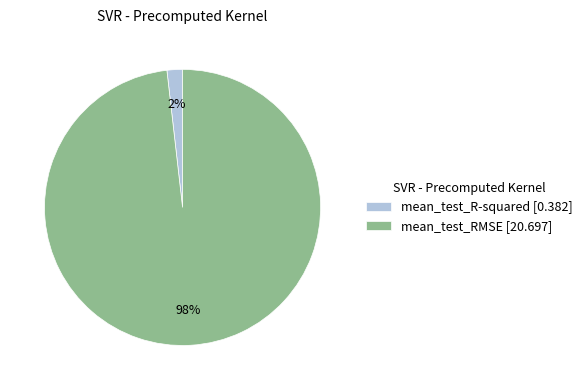

Count the number of slices in the pie.

2